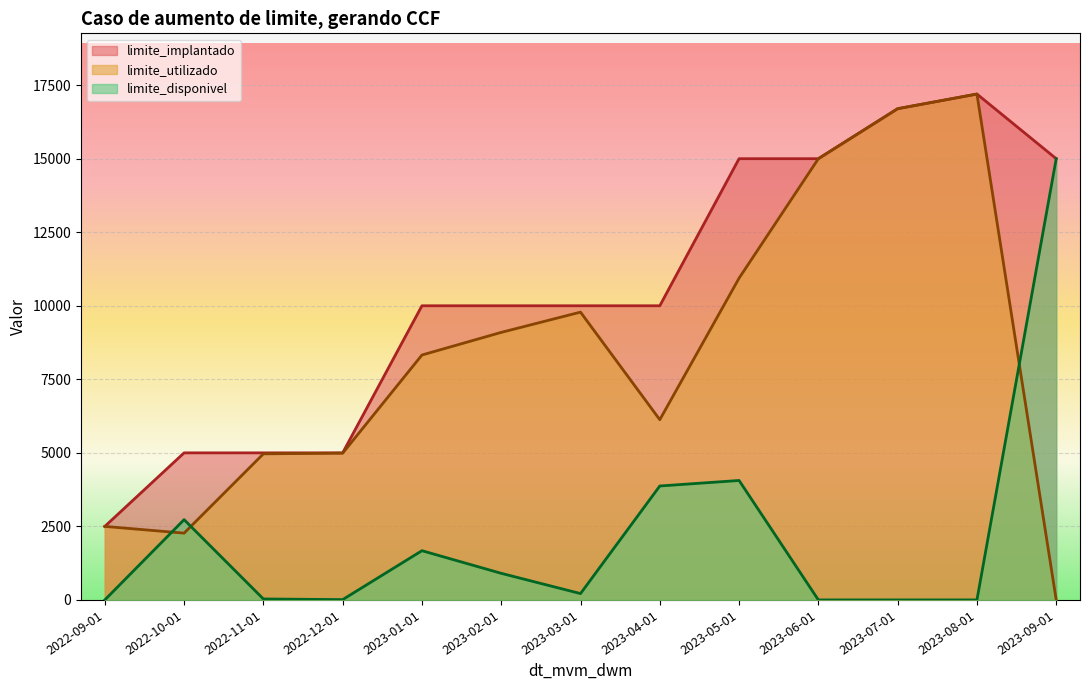

How many intersections are there between limite_disponivel and limite_utilizado?

3